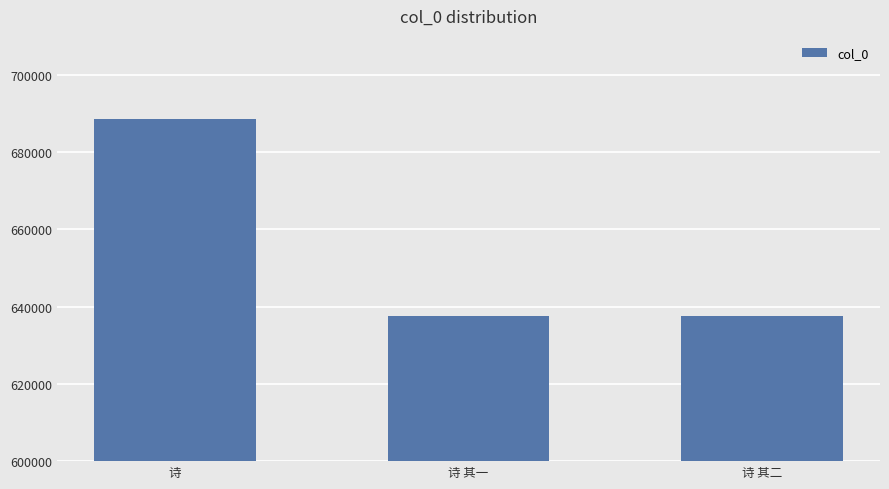

What is the greatest value displayed?

688505